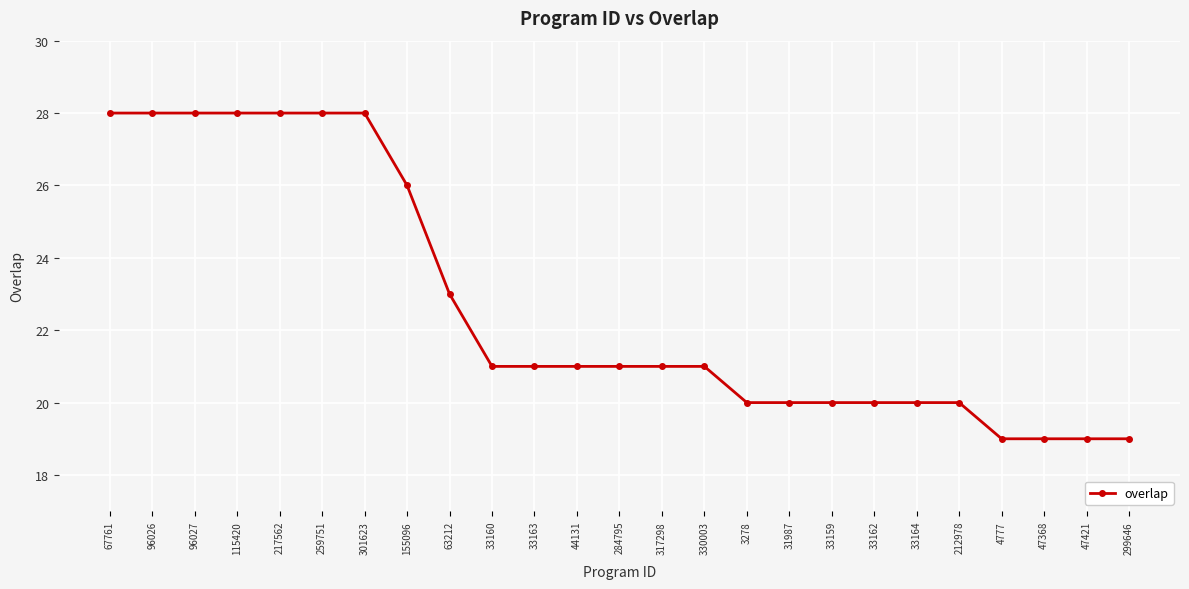

Reading left to right, extract all data points from this chart.

28	28	28	28	28	28	28	26	23	21	21	21	21	21	21	20	20	20	20	20	20	19	19	19	19